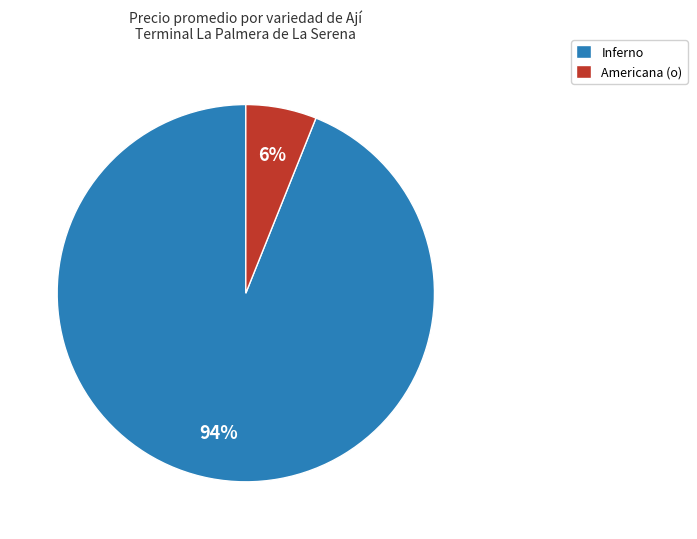

Does any single category account for the majority?

Yes